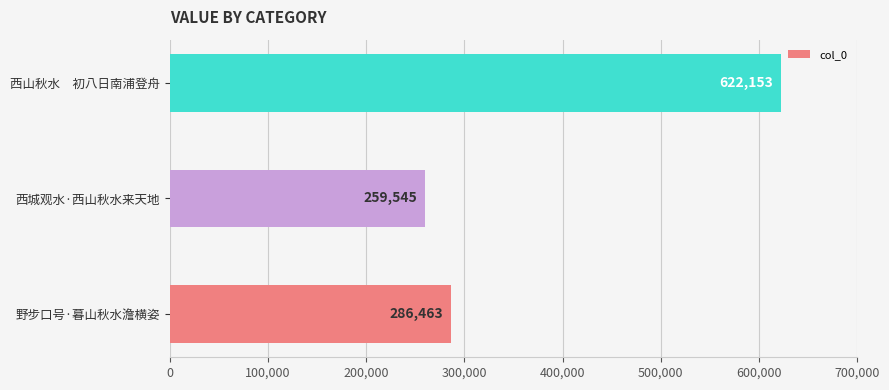

At which label is the value closest to 440849?

野步口号·暮山秋水澹横姿